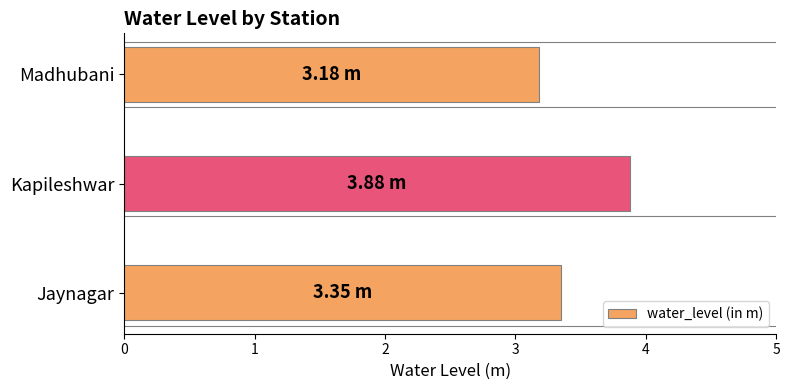

What is the sum of all values?

10.4